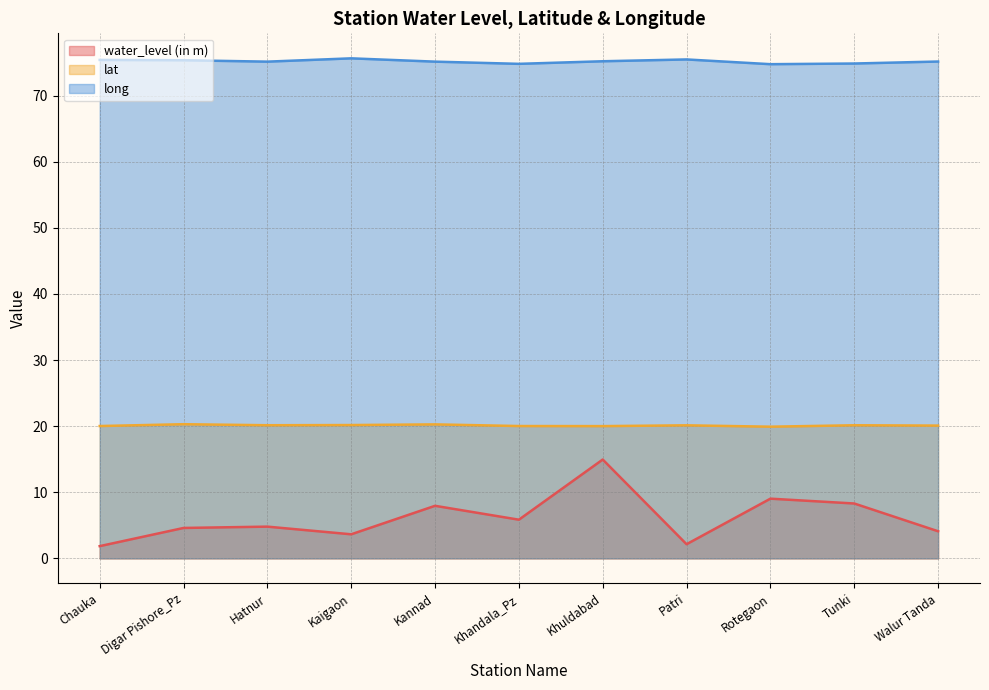

The value of lat at Patri is 20.1. True or false?

True